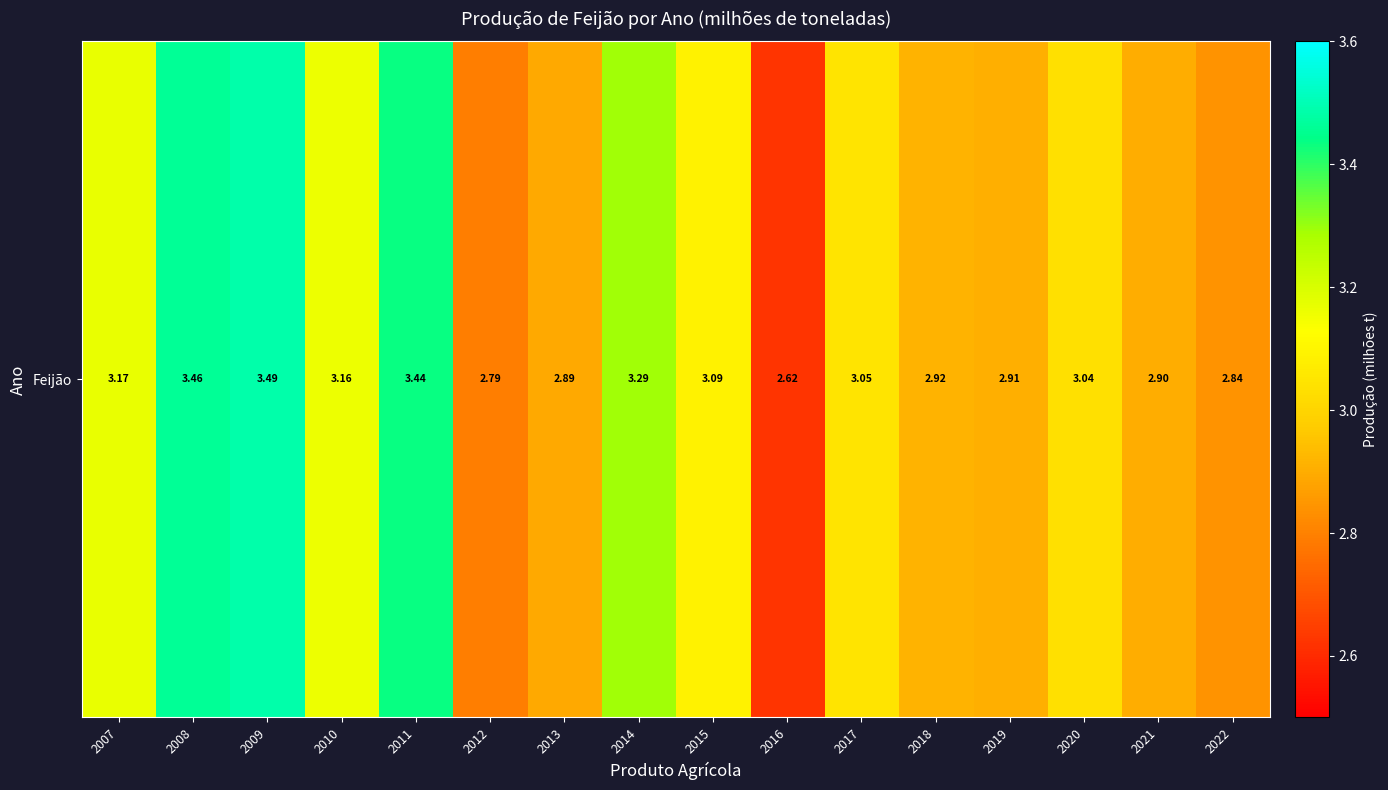

Reading right to left, transcribe all the data shown in this chart.

2.8	2.9	3.0	2.9	2.9	3.0	2.6	3.1	3.3	2.9	2.8	3.4	3.2	3.5	3.5	3.2